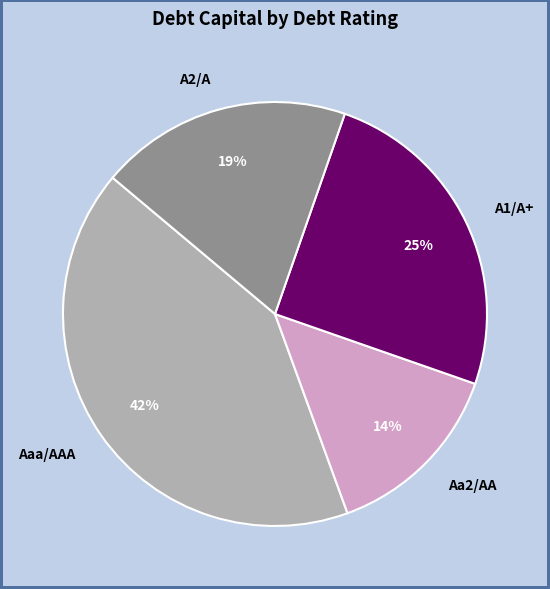

What is the smallest slice in the pie chart?

Aa2/AA